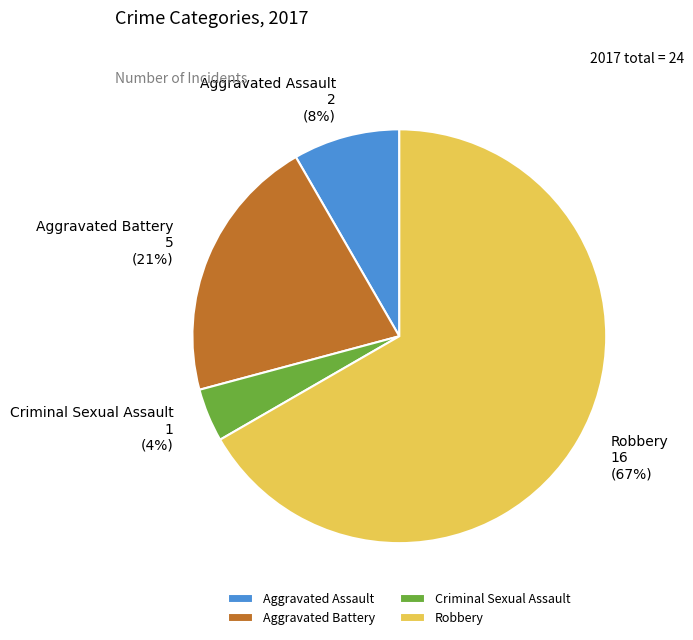

Between Aggravated Assault and Robbery, which is larger?

Robbery